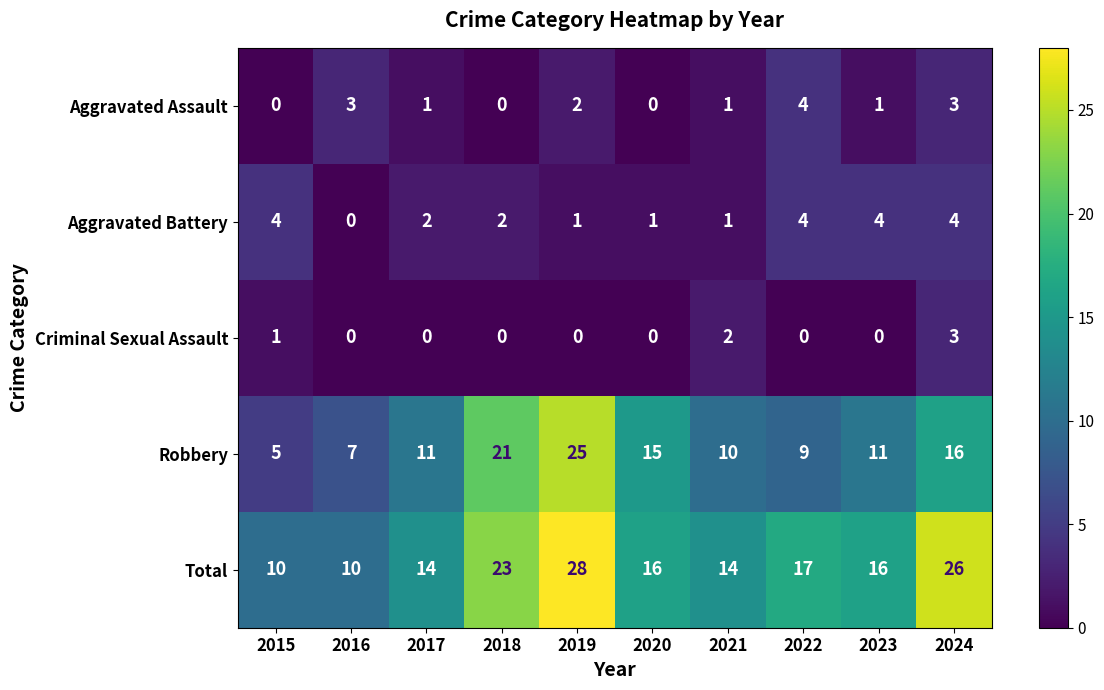

What is the difference between the maximum and second lowest values in the Aggravated Battery series?

3